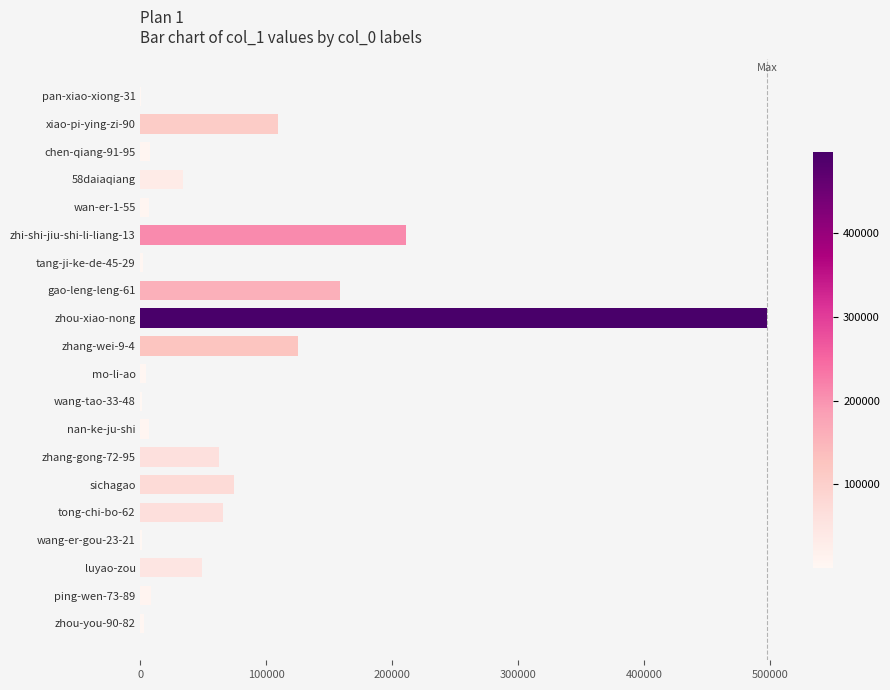

Where is the data nearest to the value 248813?

zhi-shi-jiu-shi-li-liang-13